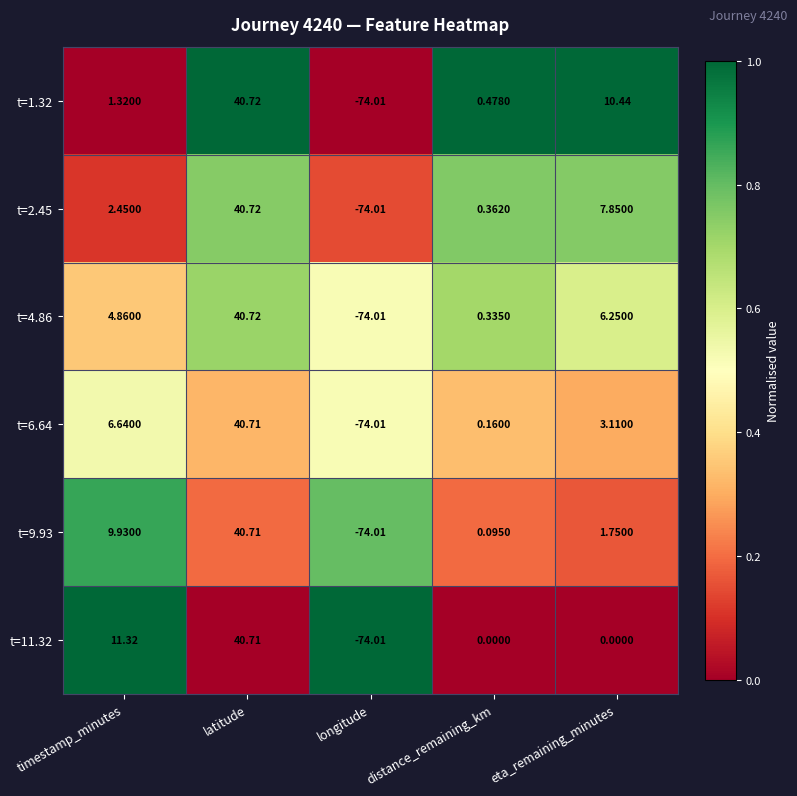

Rank the categories by t=2.45 value from highest to lowest.

latitude, eta_remaining_minutes, timestamp_minutes, distance_remaining_km, longitude